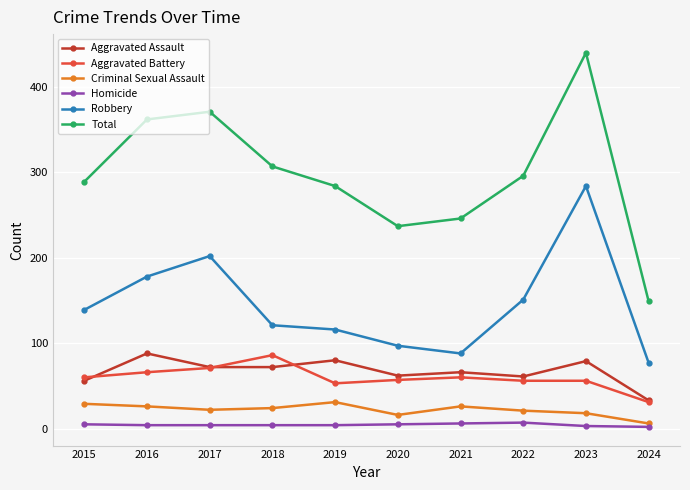

At how many categories does at least one series exceed 232?

9